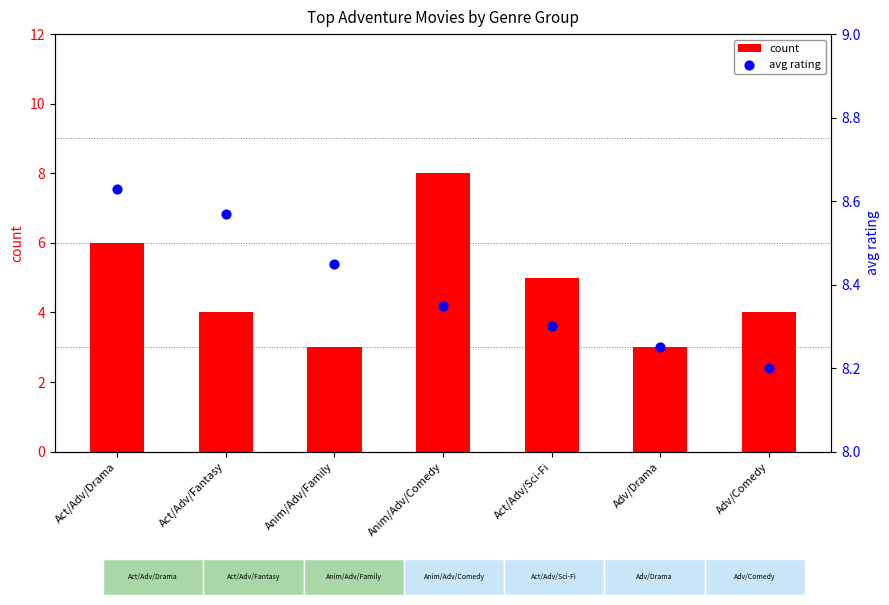

Which series has the widest spread of Y values?

count